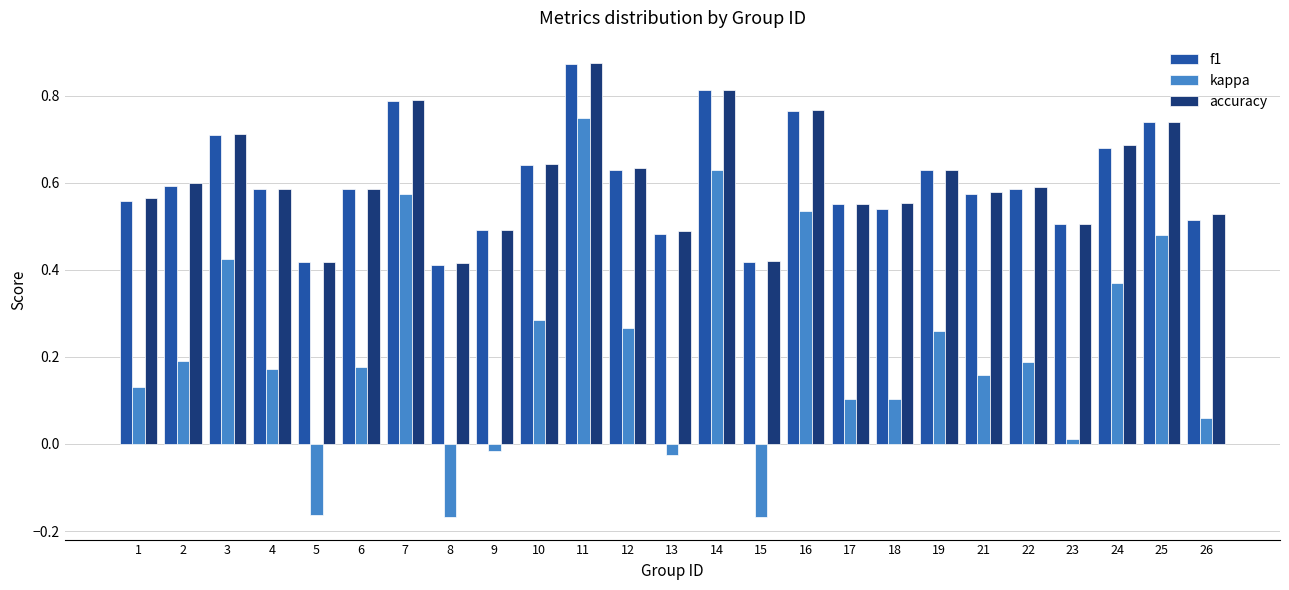

What are all the series names shown in the legend?

f1, kappa, accuracy